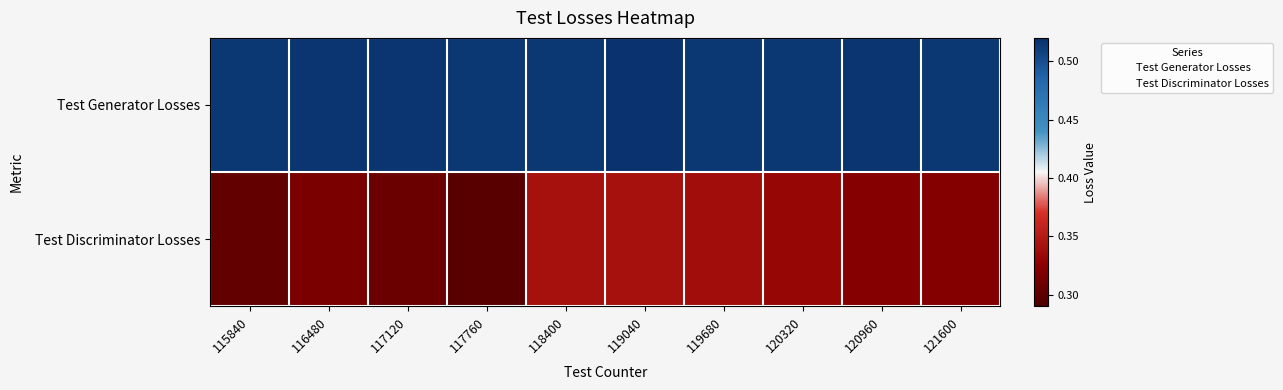

Rank the series at 118400 from lowest to highest value.

Test Discriminator Losses, Test Generator Losses